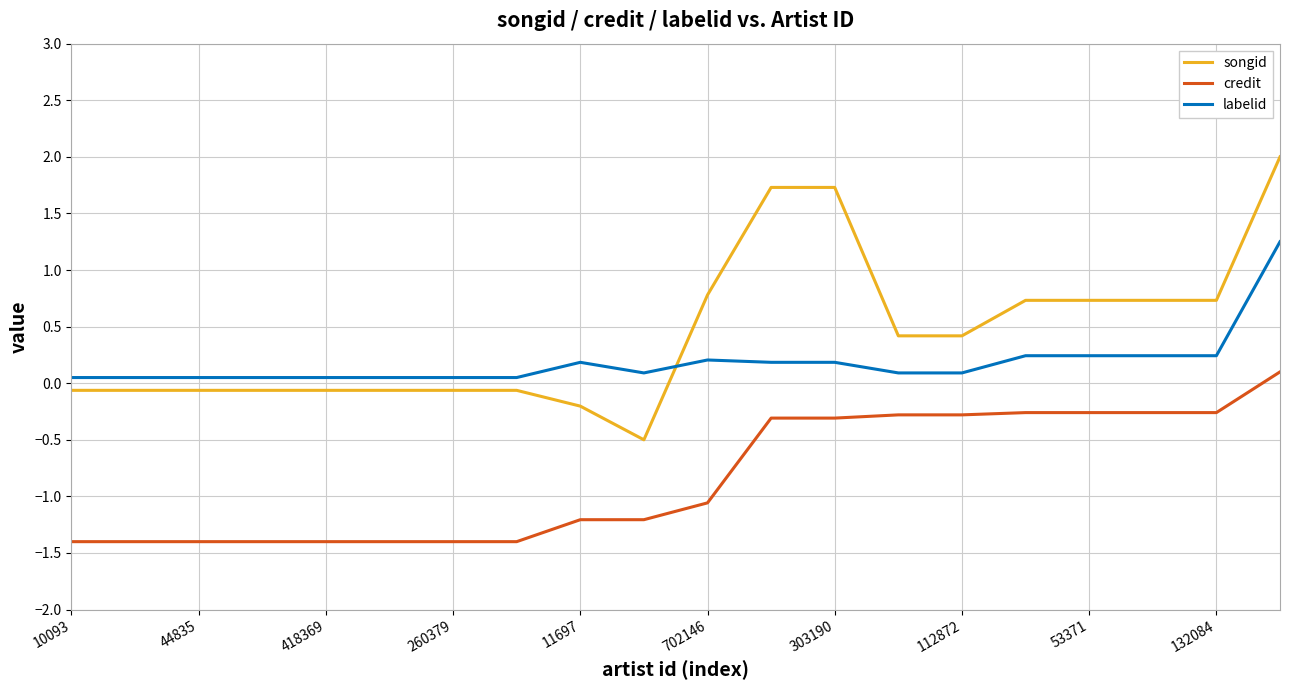

What is the smallest value displayed?

-1.4